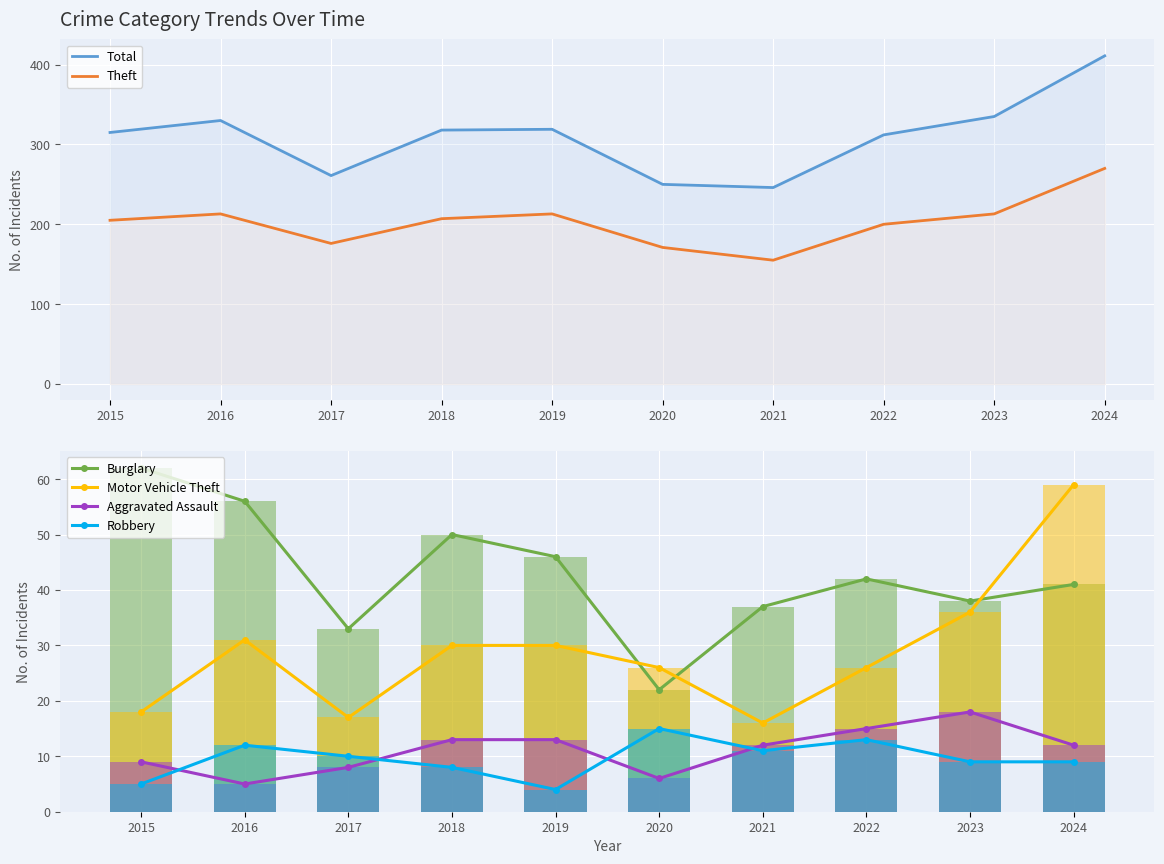

True or false: Total has a value of 567 at 2018.

False